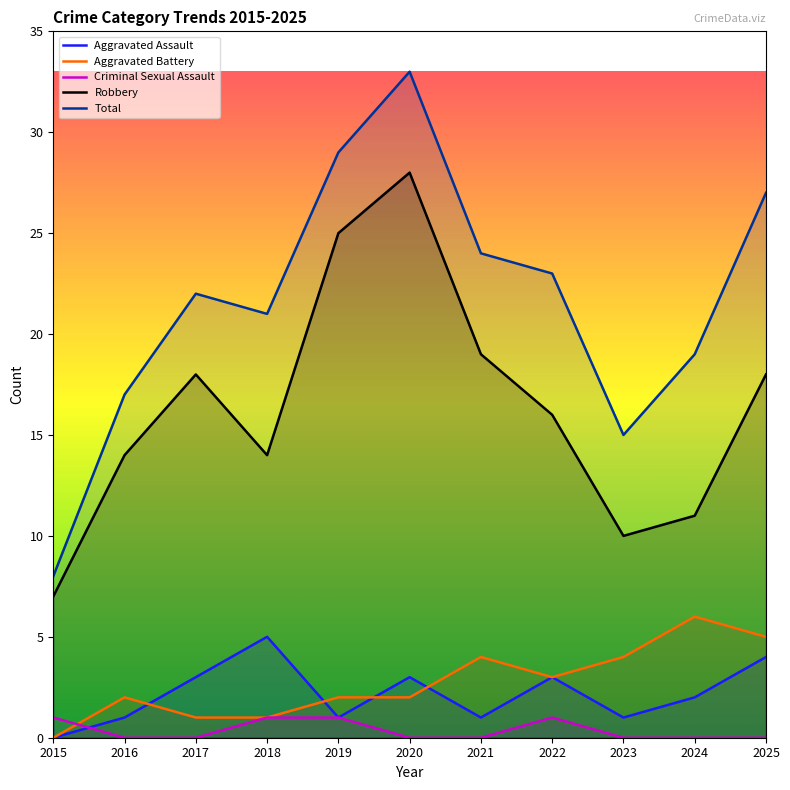

True or false: Robbery and Criminal Sexual Assault cross at least once.

False